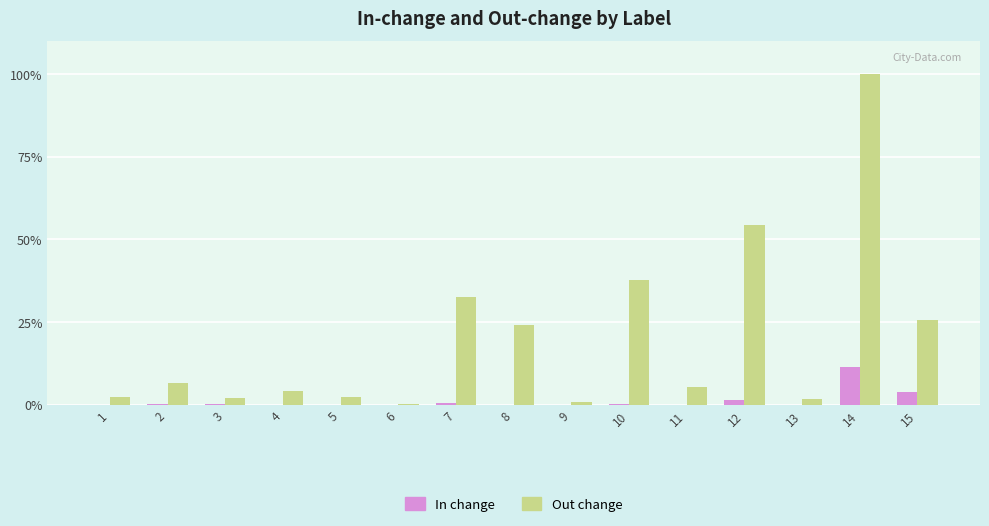

The In change series shows 5.2 at 6. True or false?

False